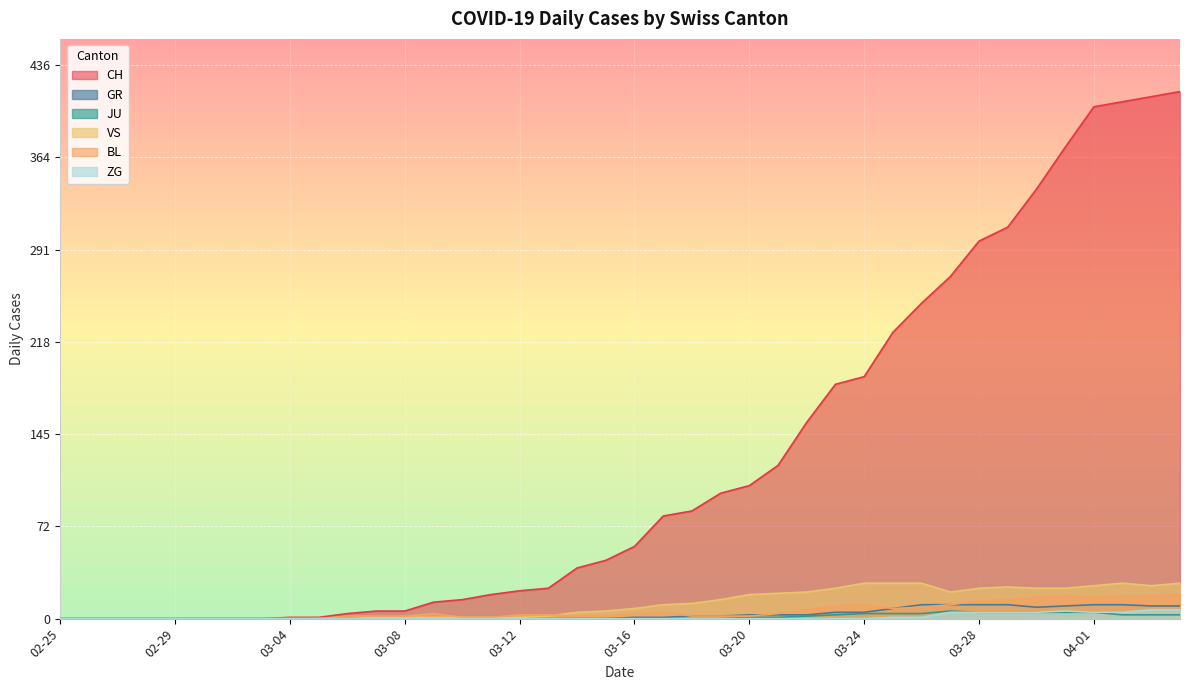

Between 2020-03-06 and 2020-03-05, which is larger?

2020-03-06